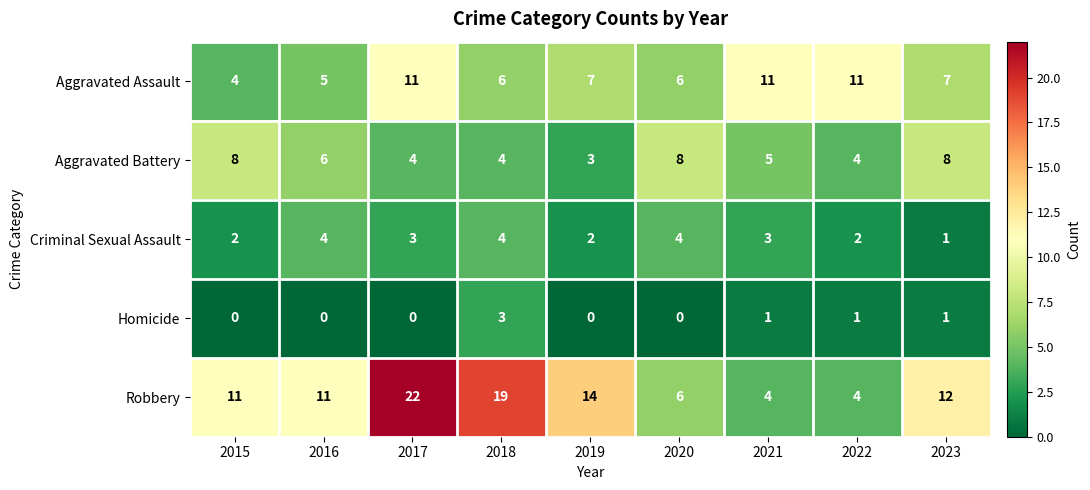

What is the sum of the Aggravated Battery values at 2023 and 2016?

14